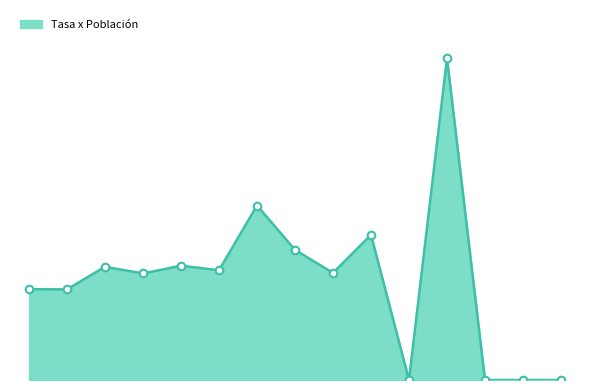

Is this an area chart (filled region under the line)?

Yes